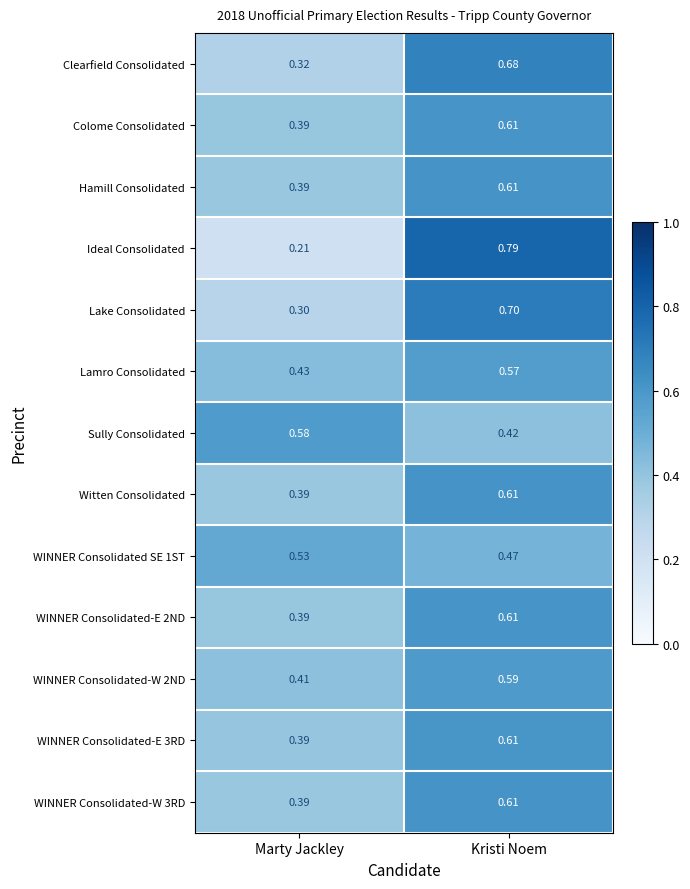

List the labels in order of Hamill Consolidated value, largest first.

Kristi Noem, Marty Jackley